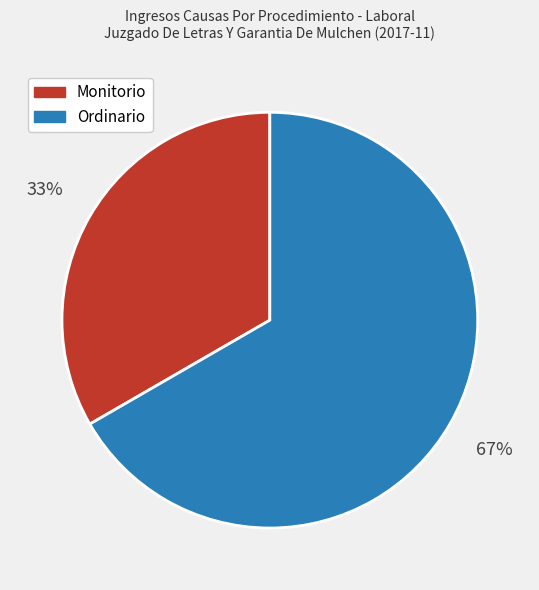

What percentage is the Monitorio slice, to the nearest percent?

33%